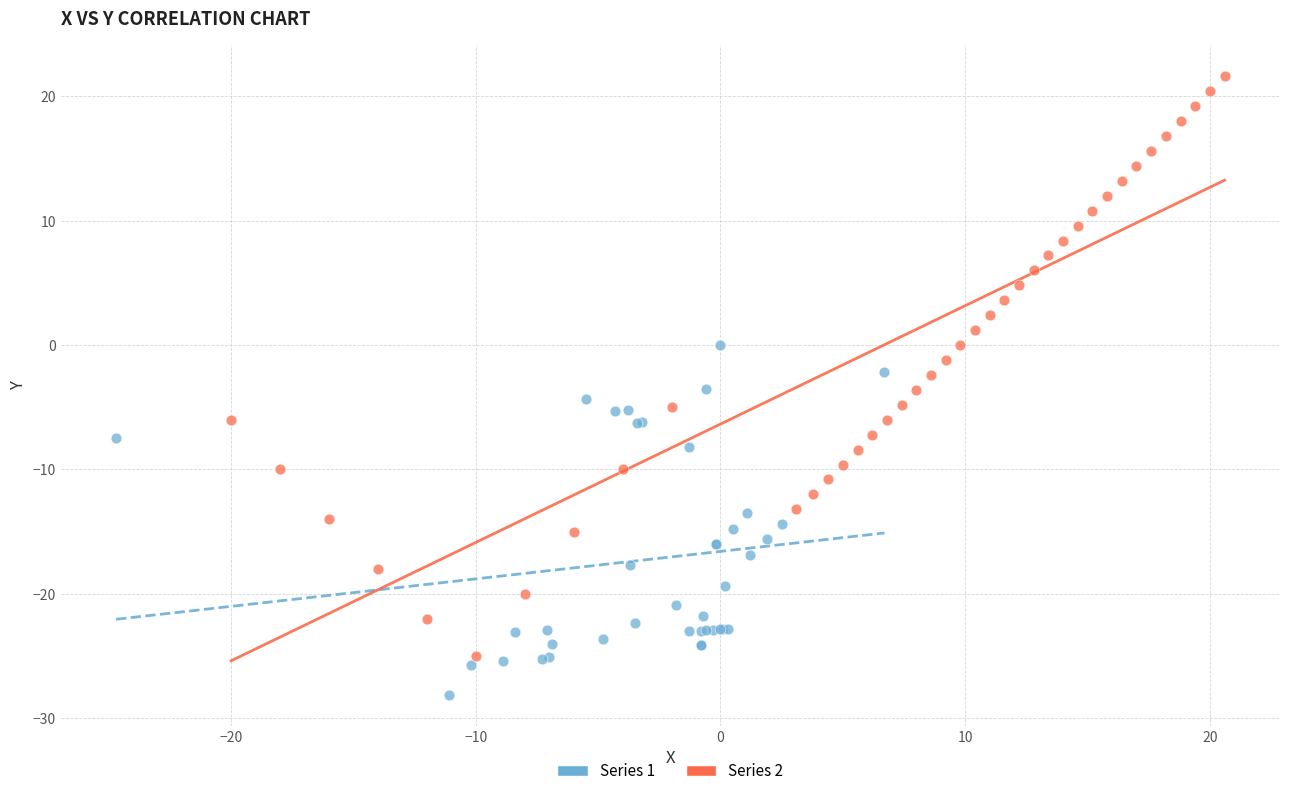

Which series contains the highest Y value?

Series 2